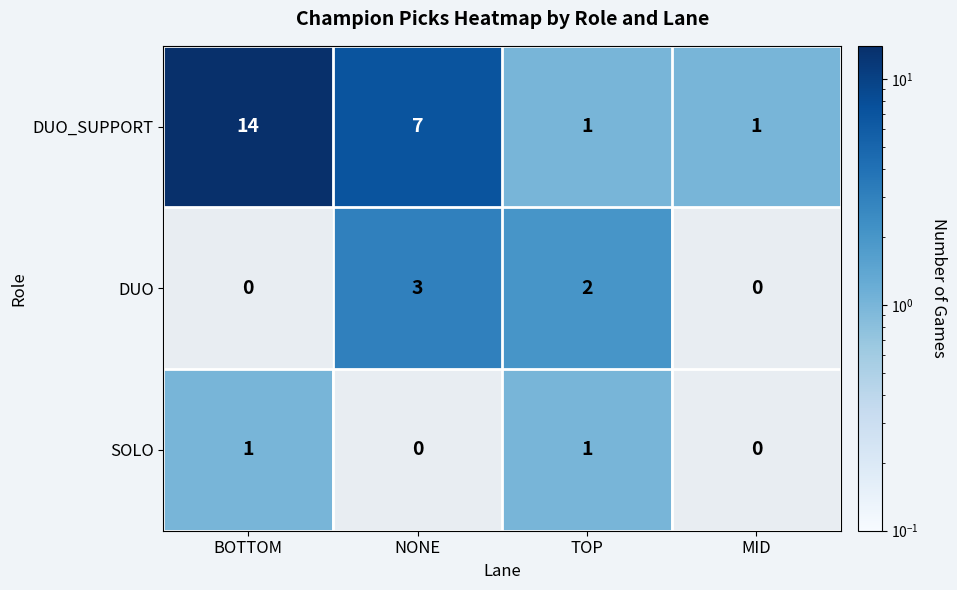

Reading left to right, what are all the values shown in this chart?

DUO_SUPPORT: BOTTOM=14	NONE=7	TOP=1	MID=1
DUO: BOTTOM=0	NONE=3	TOP=2	MID=0
SOLO: BOTTOM=1	NONE=0	TOP=1	MID=0